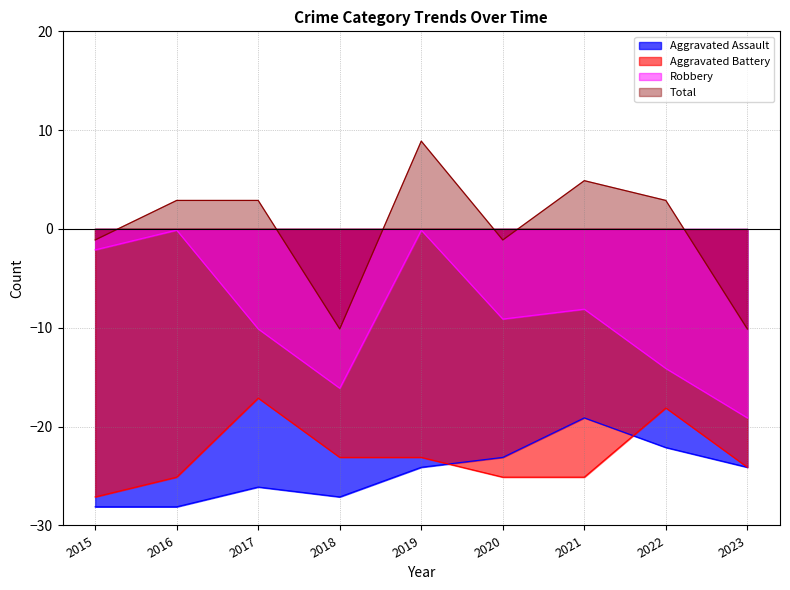

True or false: Total and Robbery intersect in this chart.

False